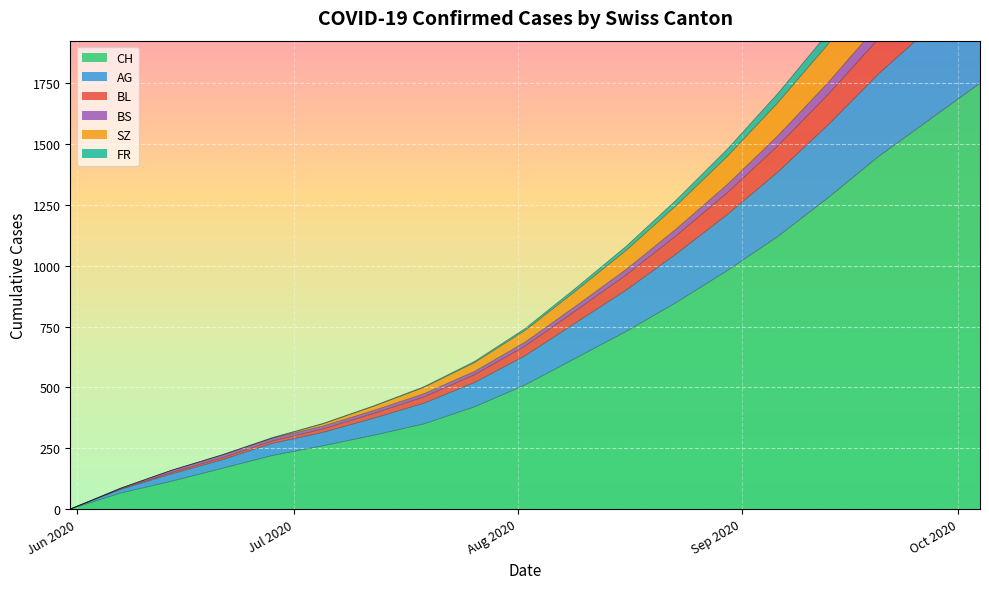

At how many categories does at least one series exceed 631?

10